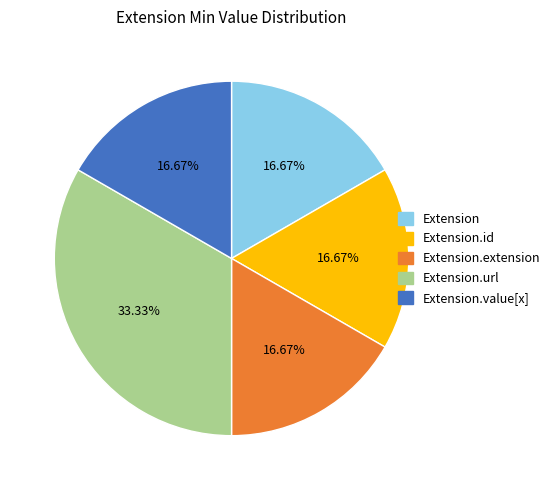

Which slice is the largest?

Extension.url